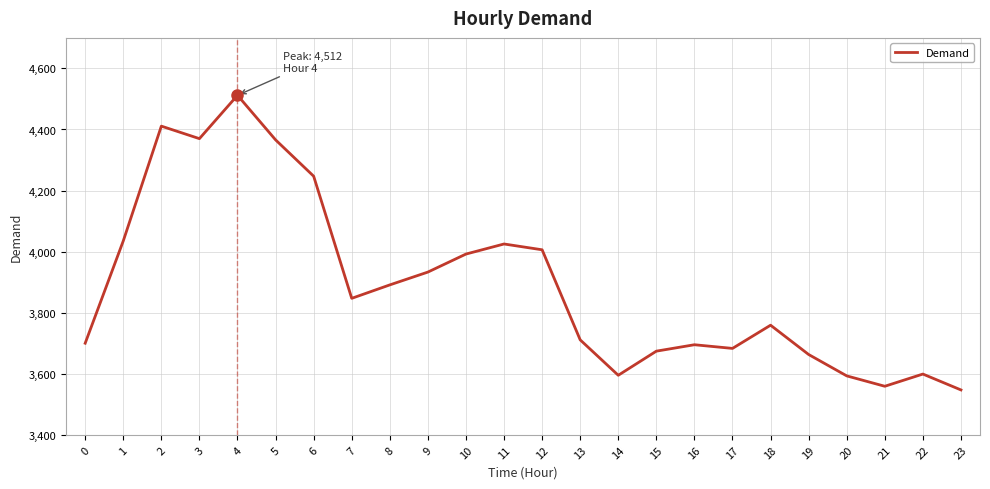

What is the difference between the second highest and second lowest values?

852